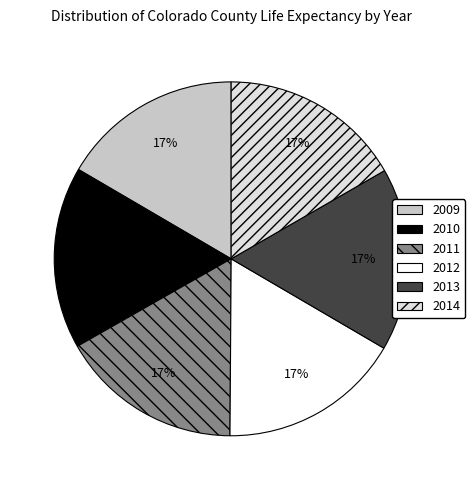

Does 2012 account for over 50% of the chart?

No